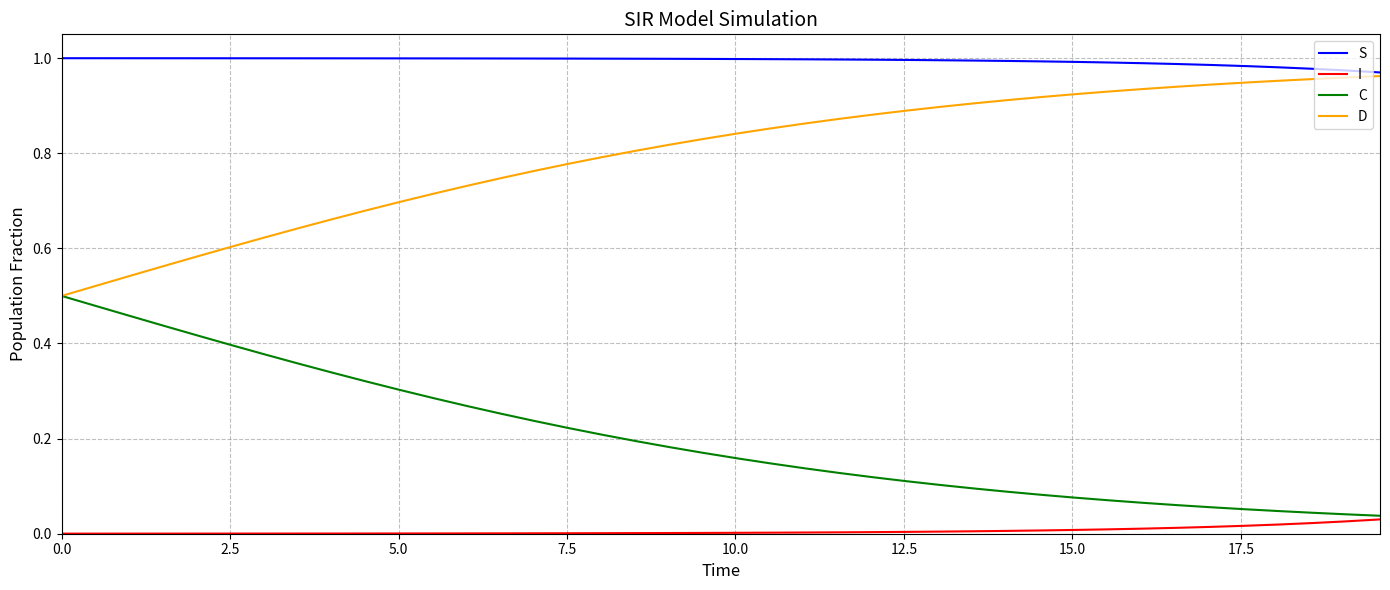

Which series has the largest total across all categories?

S